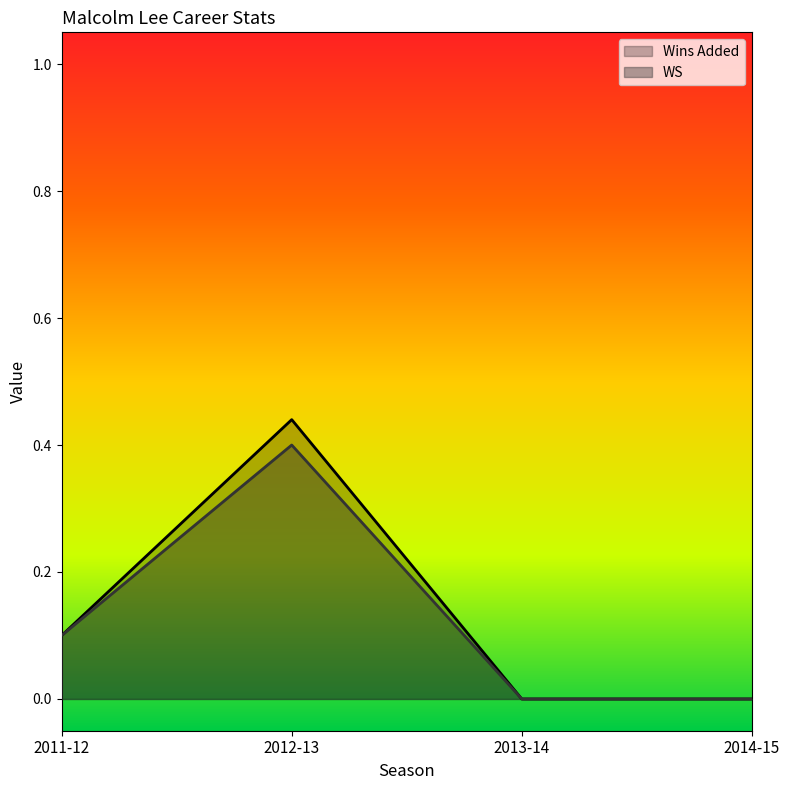

Does the chart have visible grid lines?

No